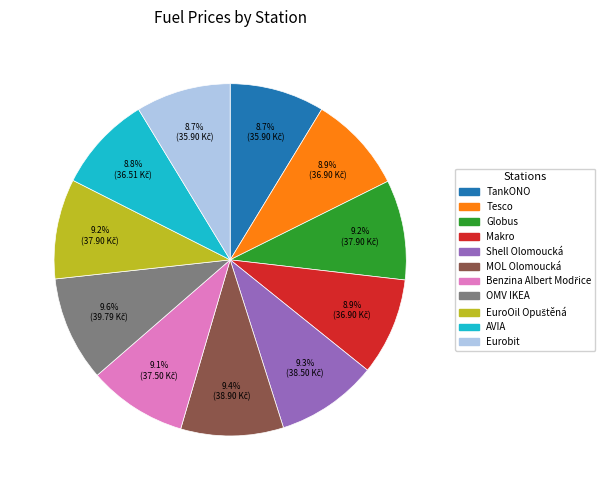

Count the number of slices in the pie.

11